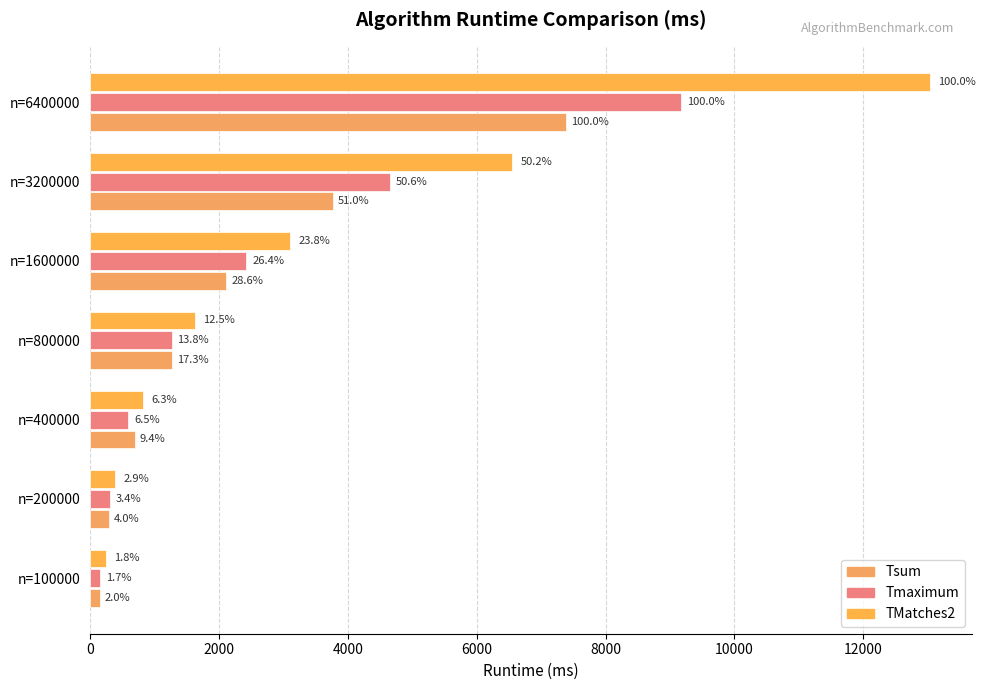

What is the difference between the maximum and minimum values in the TMatches2 series?

12795